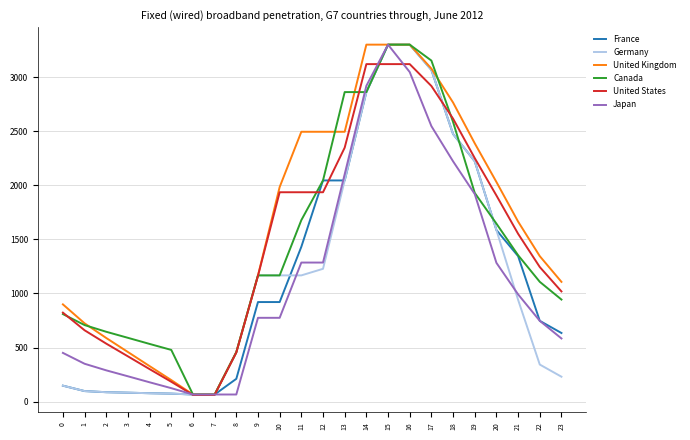

What is the difference between the Germany values at 13 and 5?

1970.6